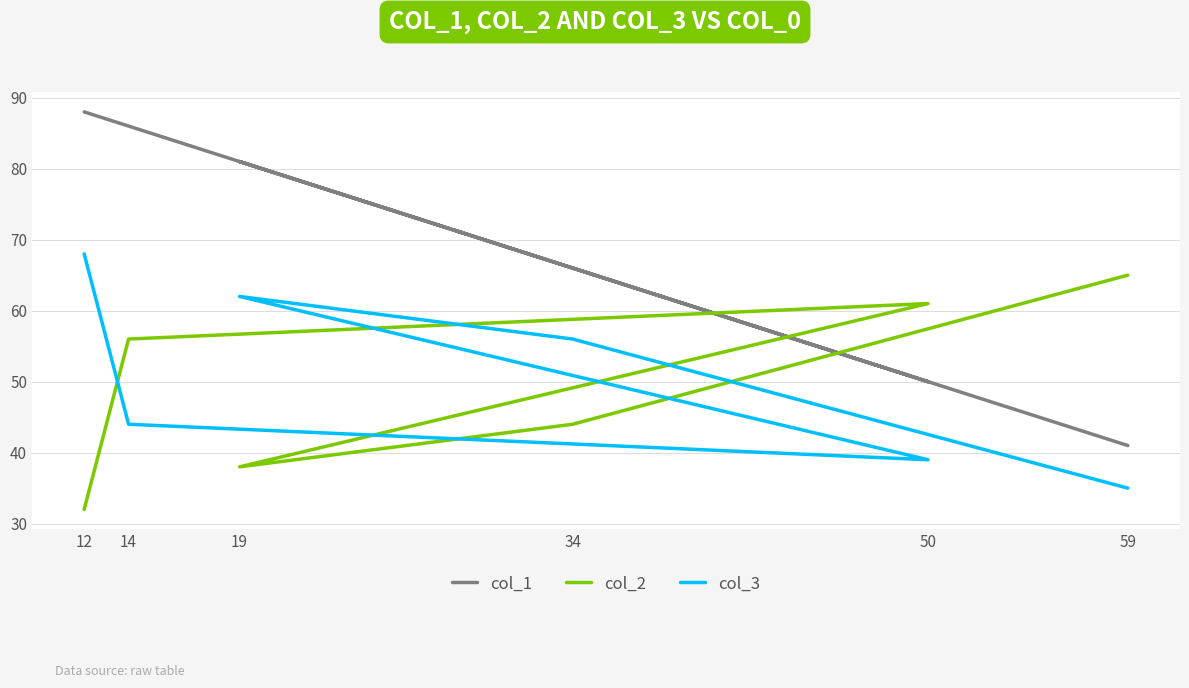

What is the sum of the col_1 values at 19 and 12?

169